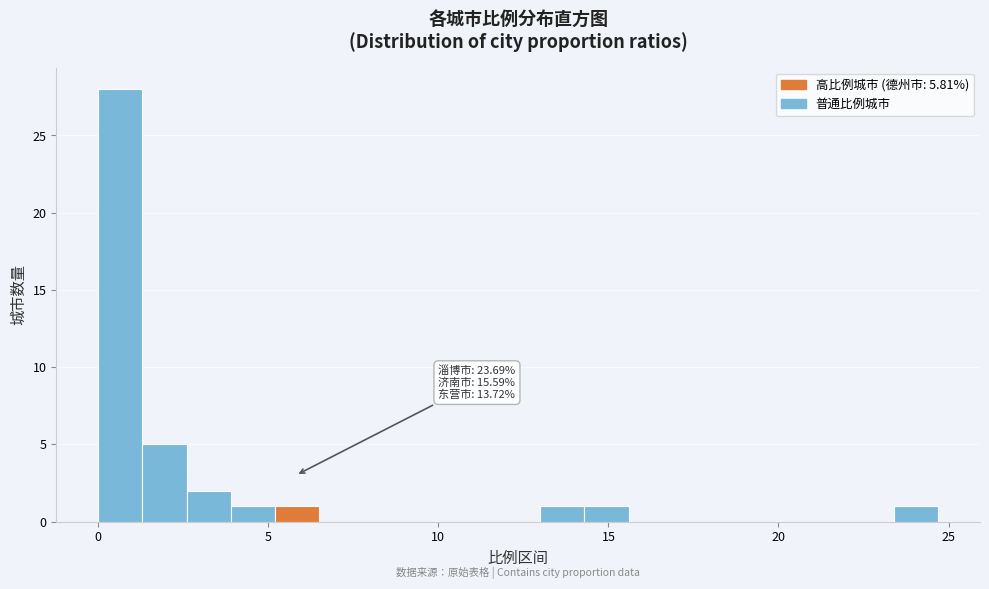

Around what value on the x-axis is the tallest bar? Give the approximate position of its centre, as read against the axis.

0.5